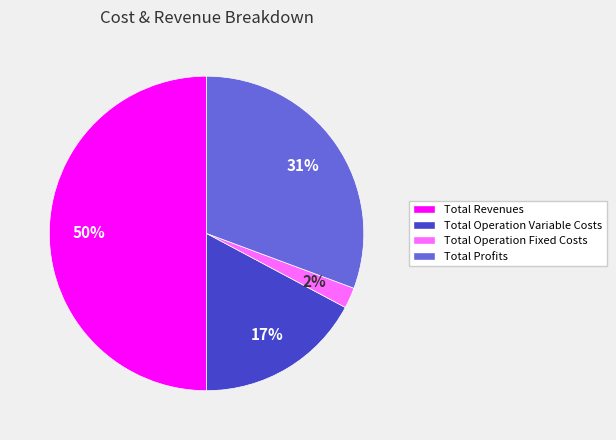

Which slice is the largest?

Total Revenues